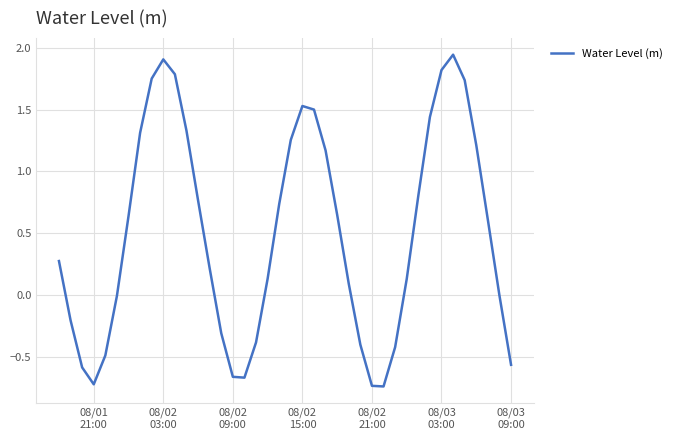

What is the value of the 38th point from the left?

0.6